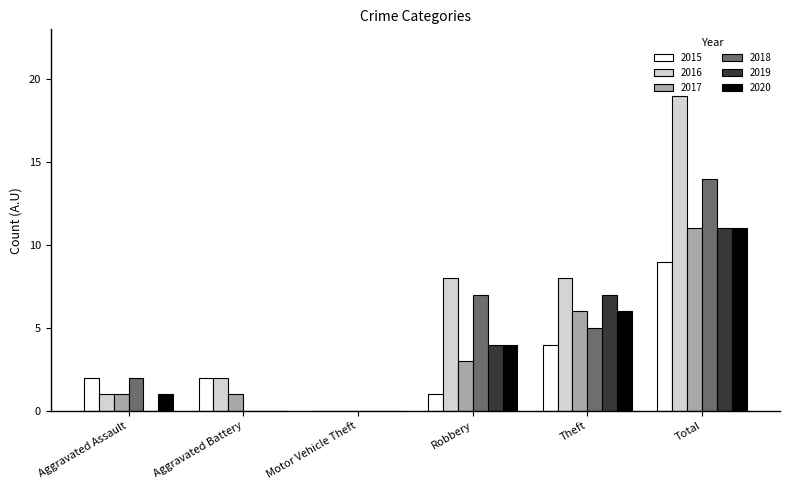

What is the spread (max minus min) of values at Theft?

4